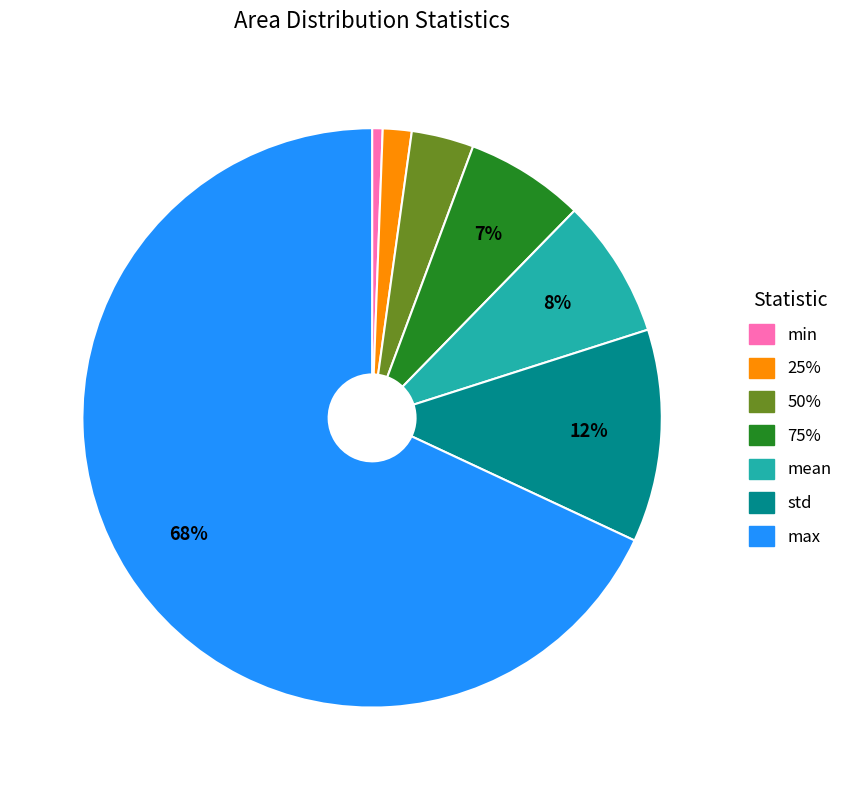

Is it true that max is 68% of the pie?

True